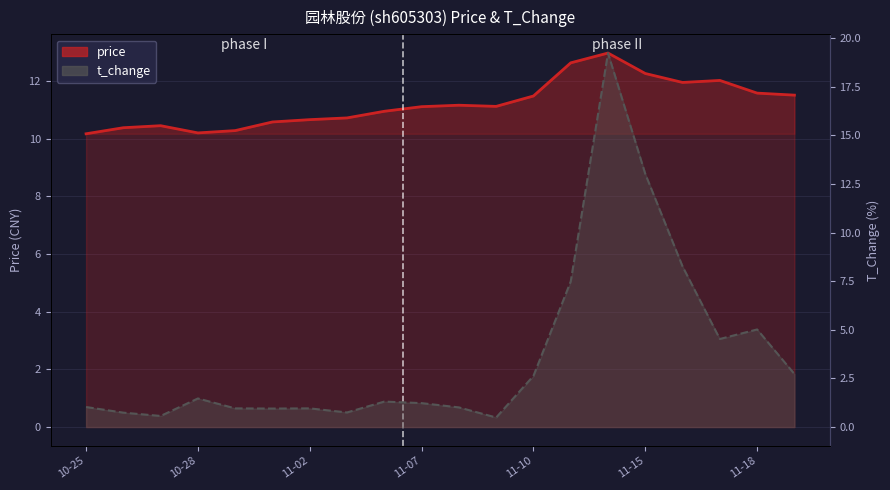

Is the value of t_change at 11-02 greater than the value of price at 17?

No